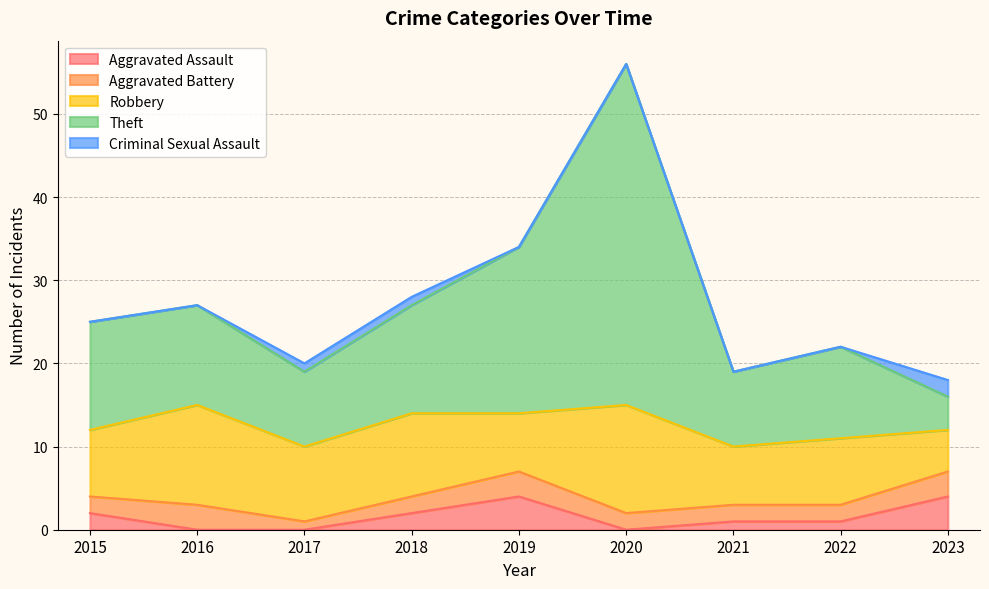

Rank the series by their maximum value, from lowest to highest.

Criminal Sexual Assault, Aggravated Battery, Aggravated Assault, Robbery, Theft